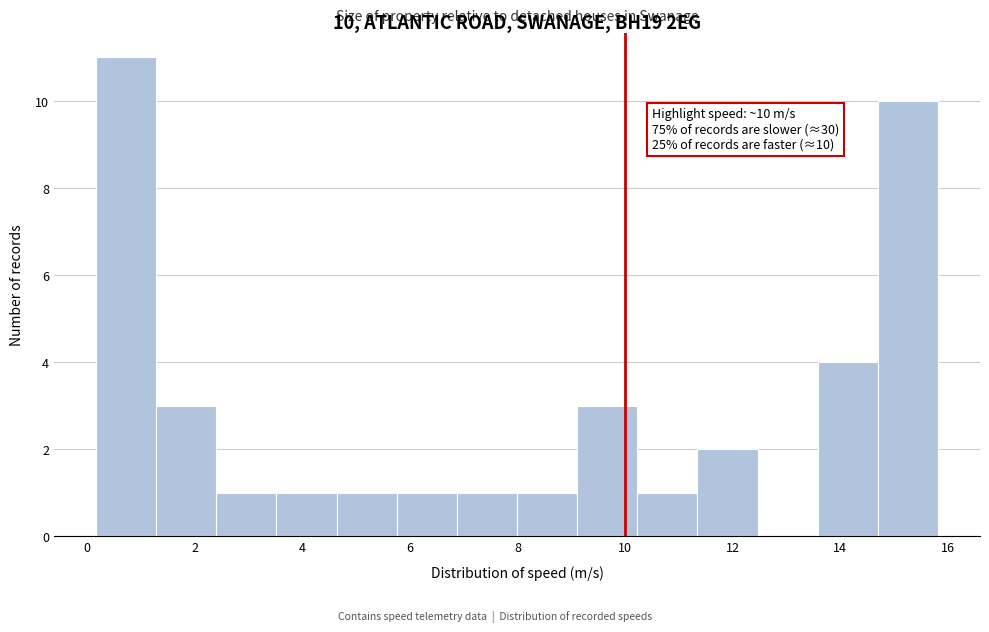

Which range on the x-axis has the tallest bar?

0.2 to 1.2